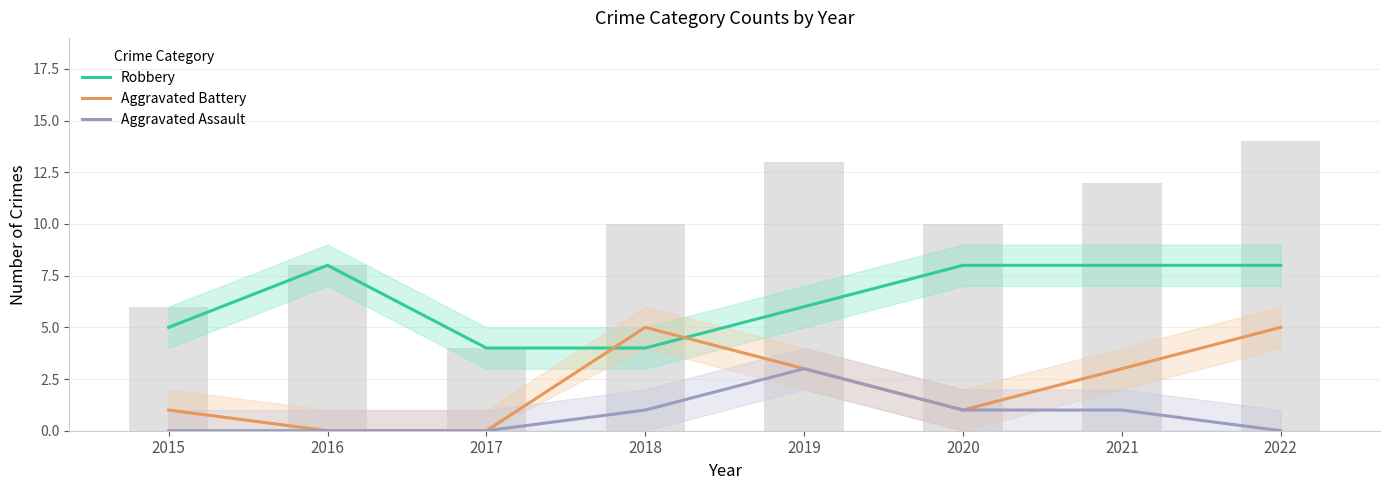

Reading left to right, list all the values displayed in this chart.

Robbery: 5	8	4	4	6	8	8	8
Aggravated Battery: 1	0	0	5	3	1	3	5
Aggravated Assault: 0	0	0	1	3	1	1	0